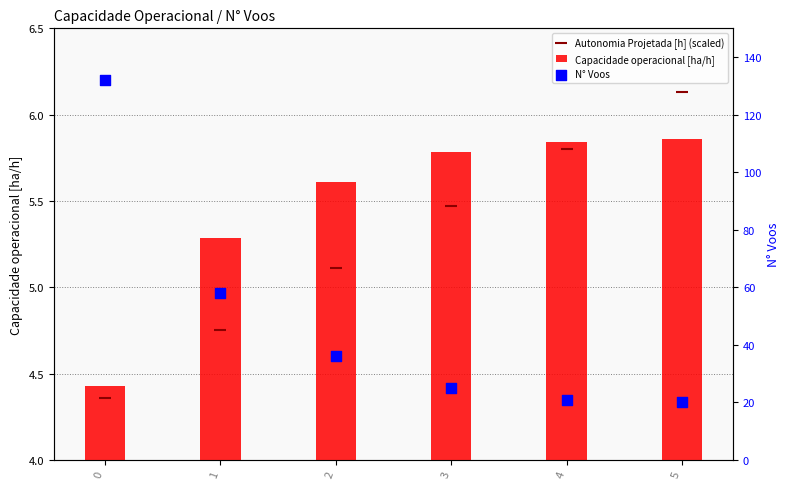

At how many categories does at least one series exceed 57?

2